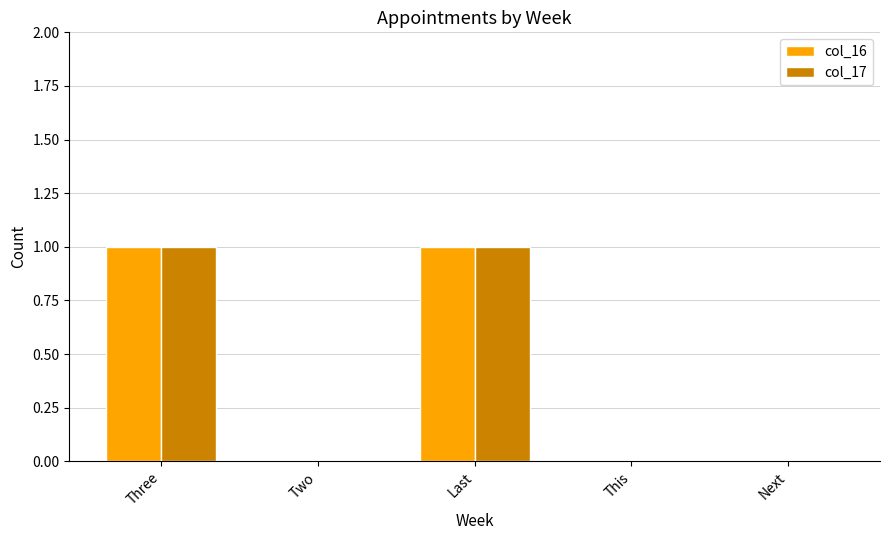

Is it true that col_17 equals -1 at Two?

False